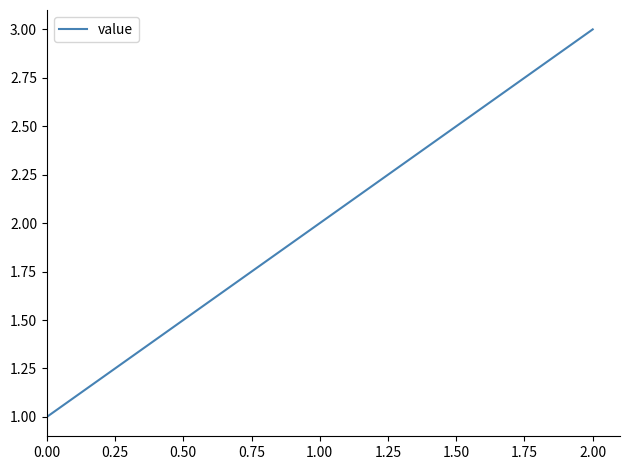

What is the change in value from 1.00 to 2.00?

+1